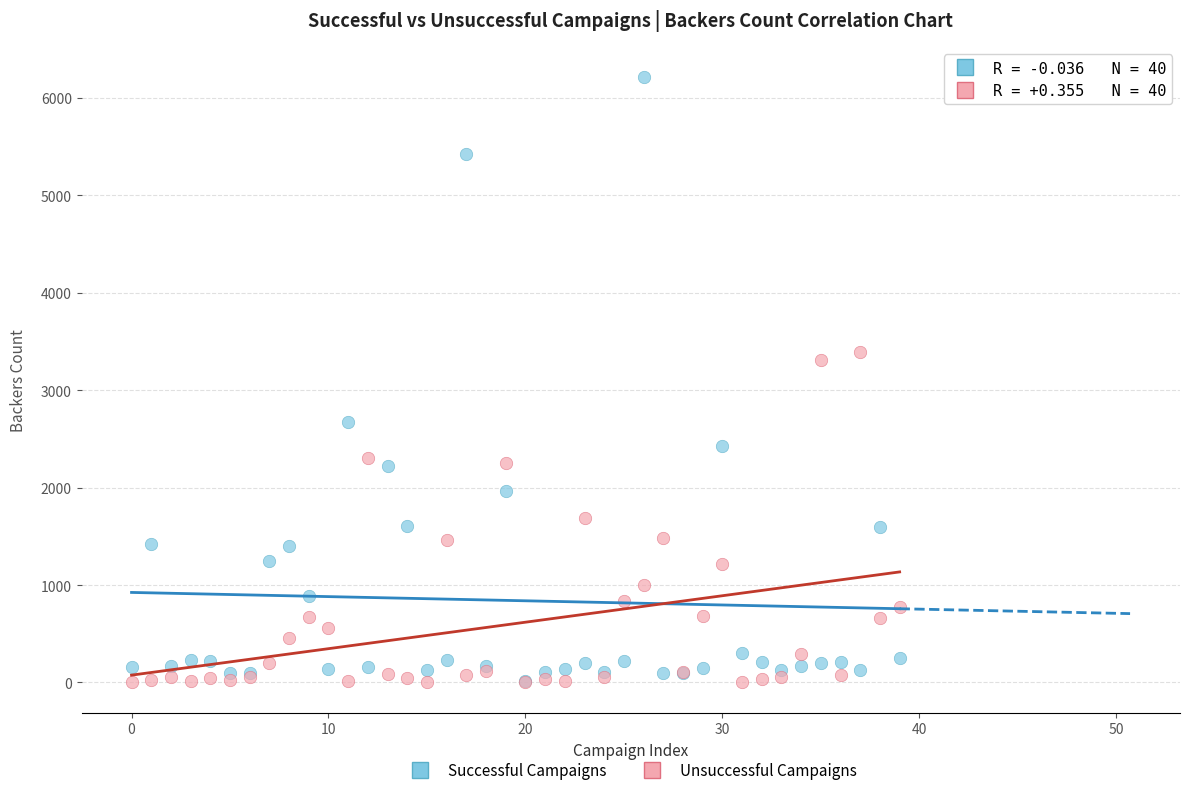

What are all the series names shown in the legend?

Successful Campaigns, Unsuccessful Campaigns